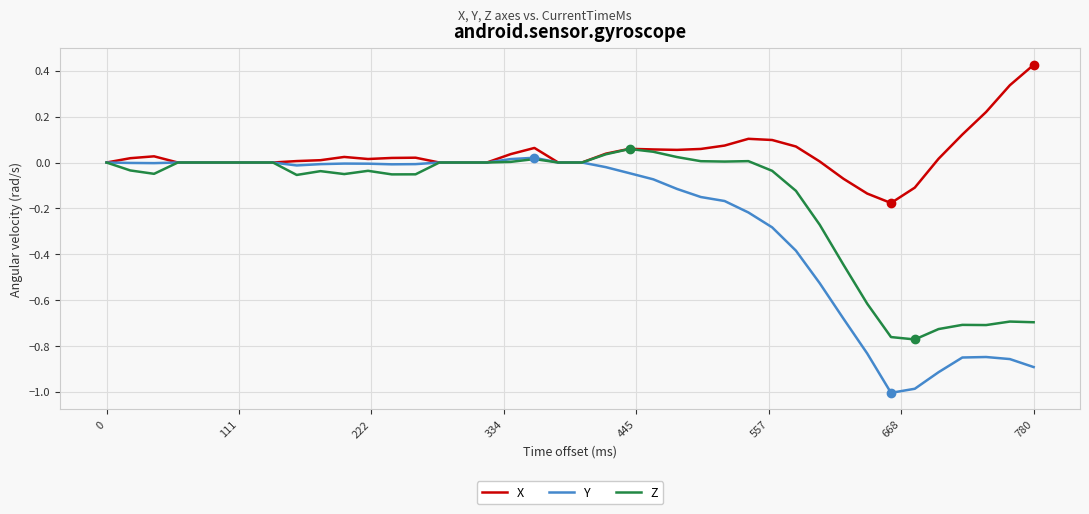

Which series has the largest total across all categories?

X